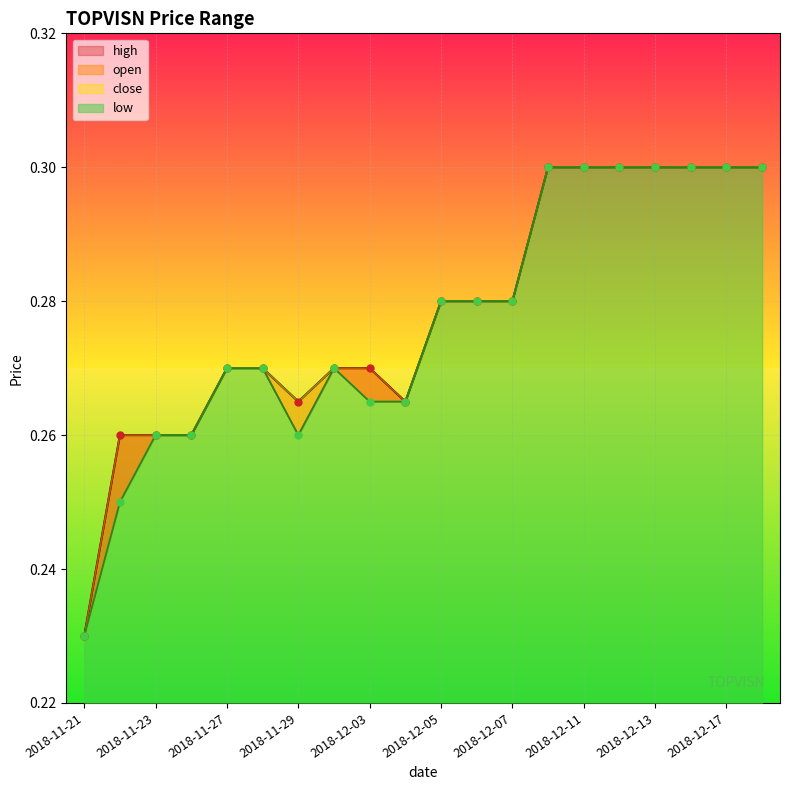

Rank the series by their average value, from highest to lowest.

high, open, close, low